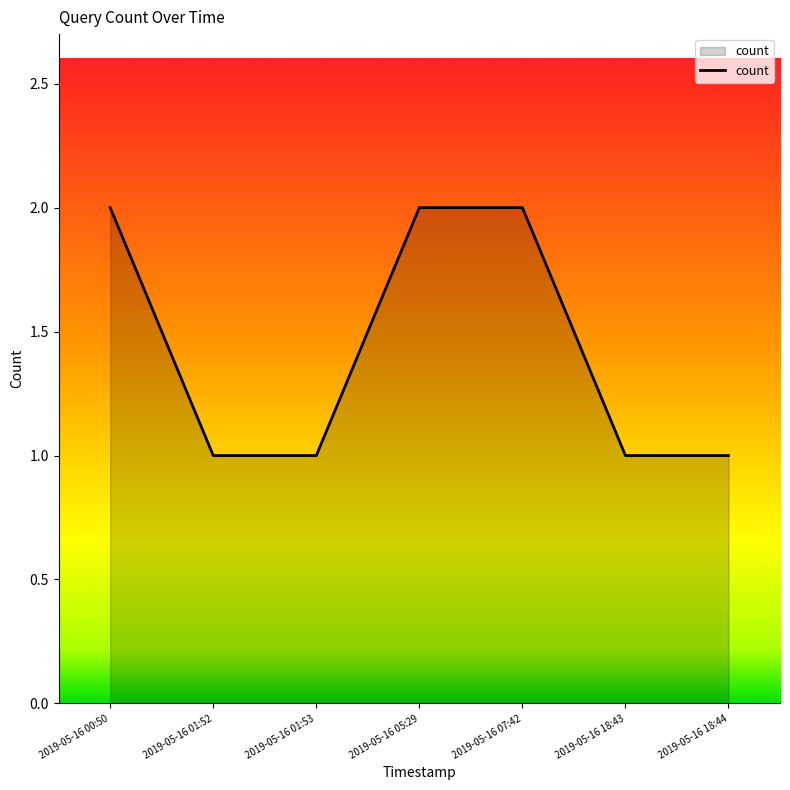

Approximately how many times larger is the value at 2019-05-16 18:44 compared to 2019-05-16 18:43?

1.0